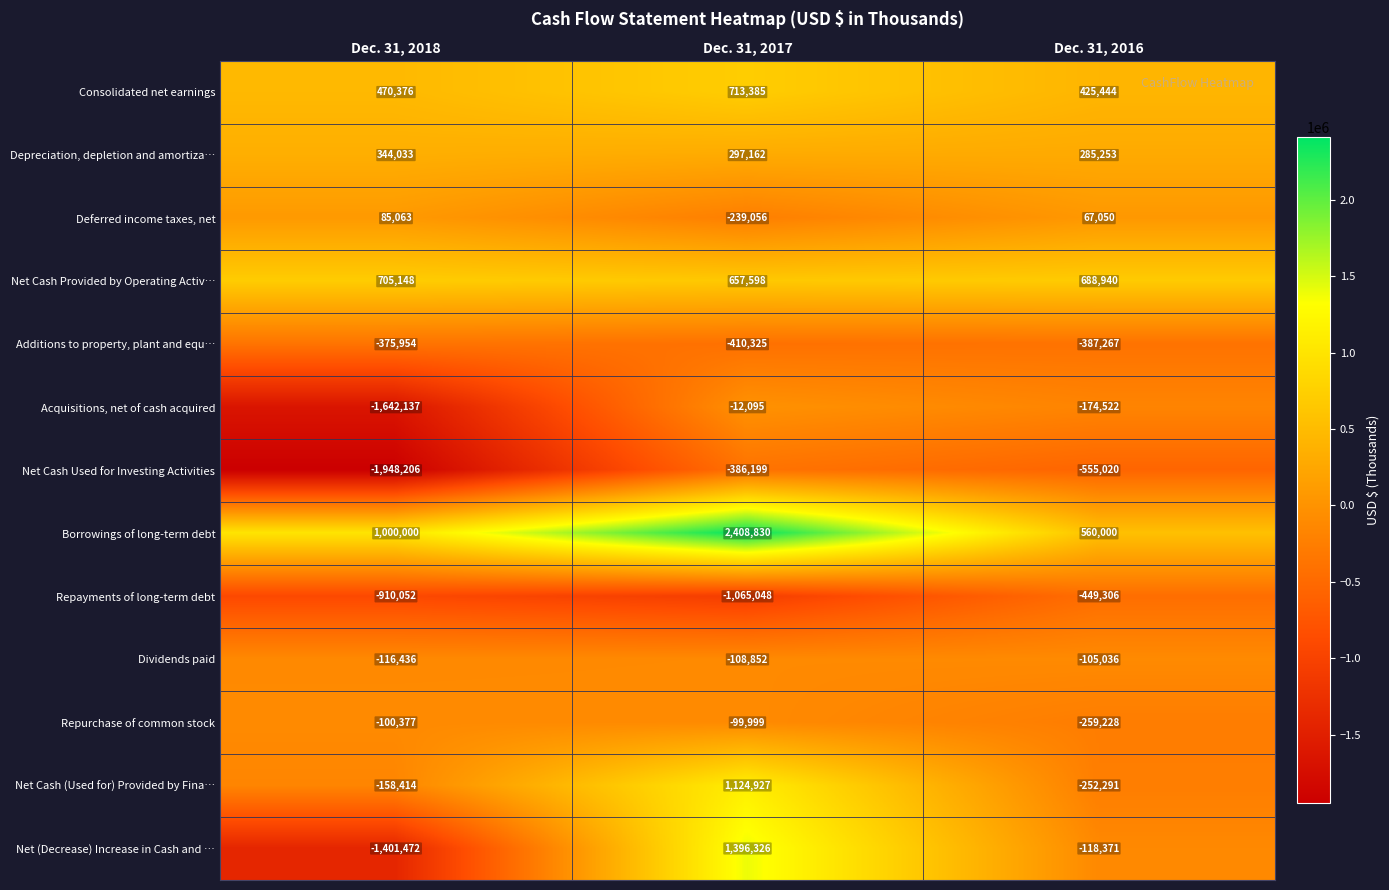

How many categories are shown in the chart?

3